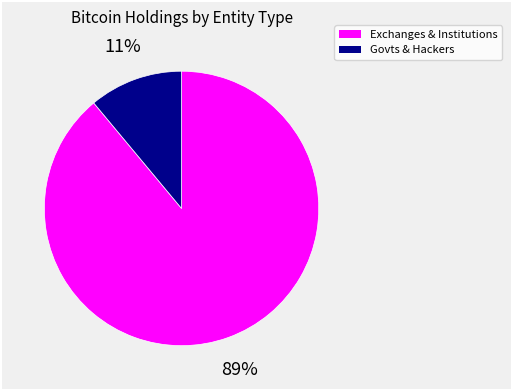

Is there a majority slice in this chart?

Yes